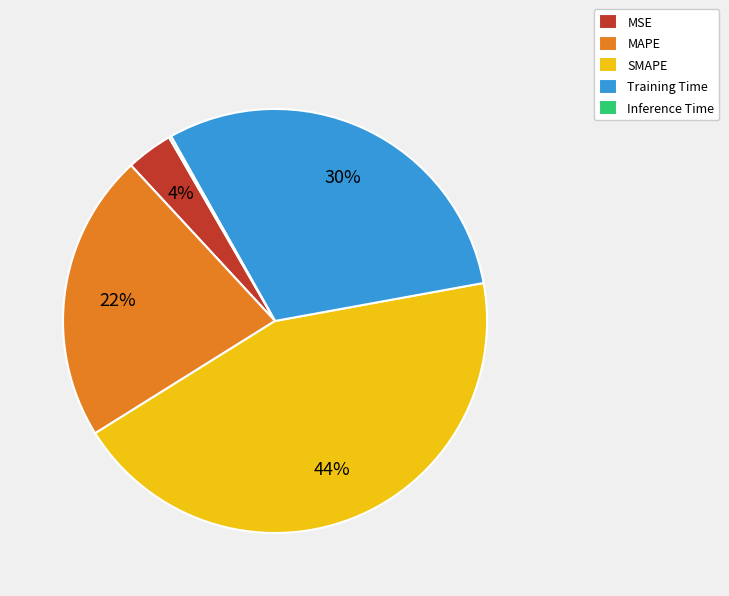

The SMAPE slice represents 58% of the pie. True or false?

False